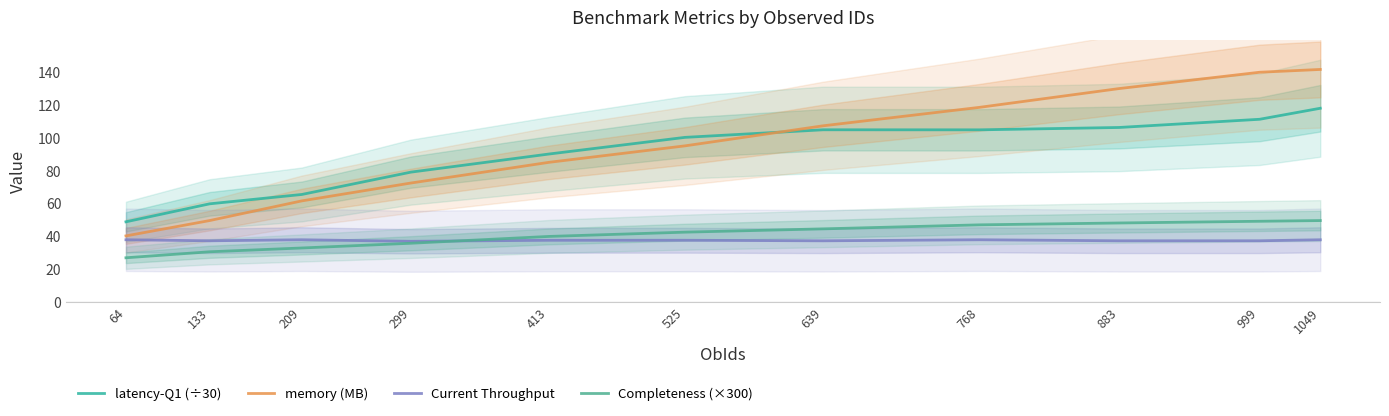

True or false: memory (MB) and Current Throughput intersect in this chart.

False